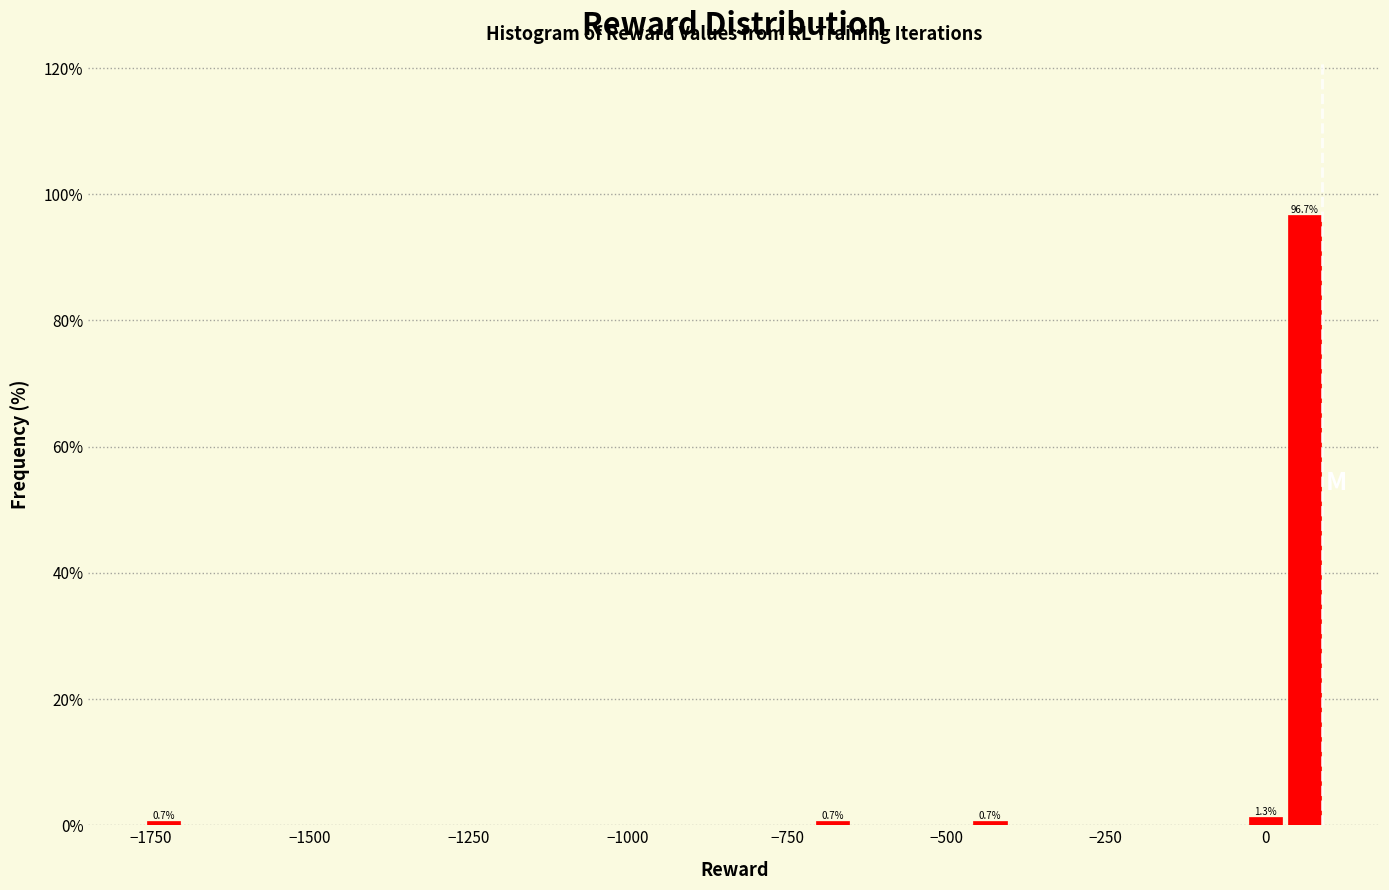

Around what value on the x-axis is the tallest bar? Give the approximate position of its centre, as read against the axis.

50